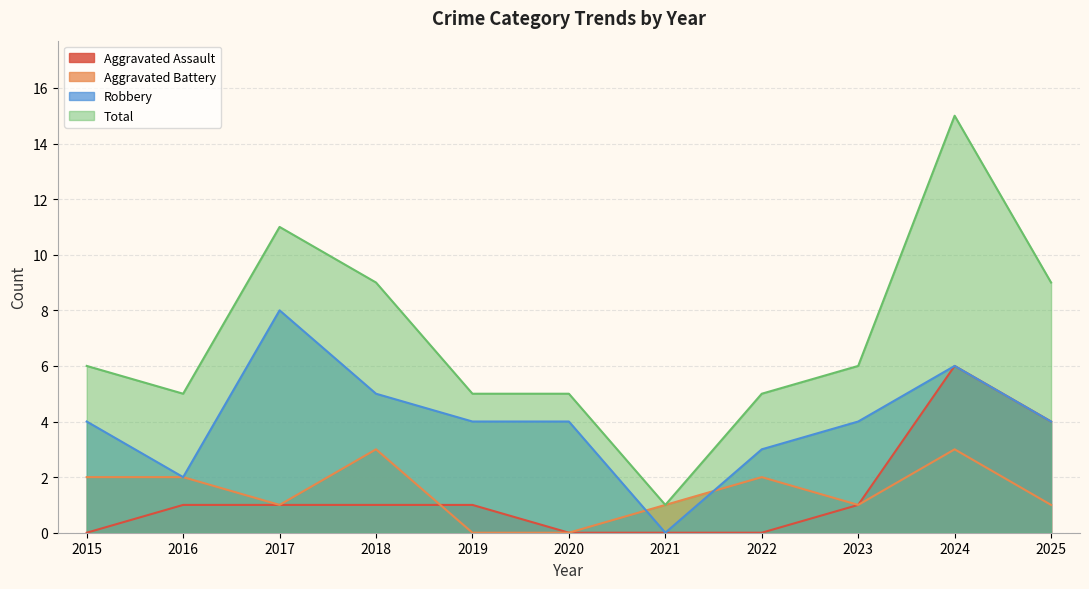

At how many categories does at least one series exceed 9?

2